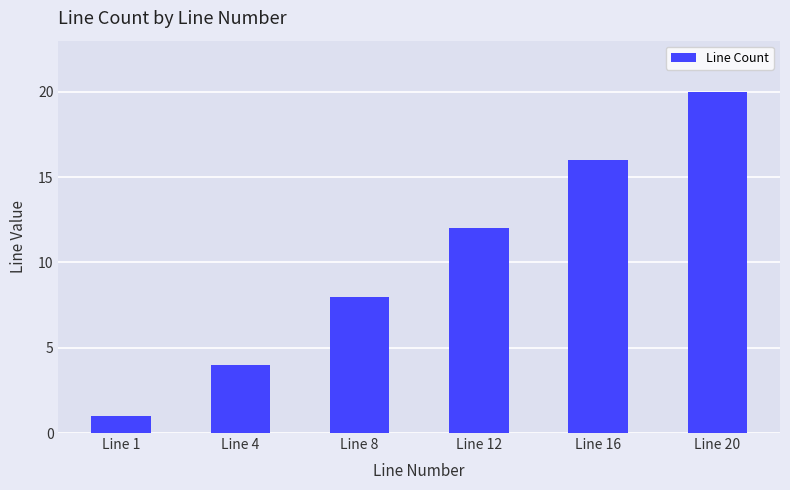

How many bars are there in total?

6